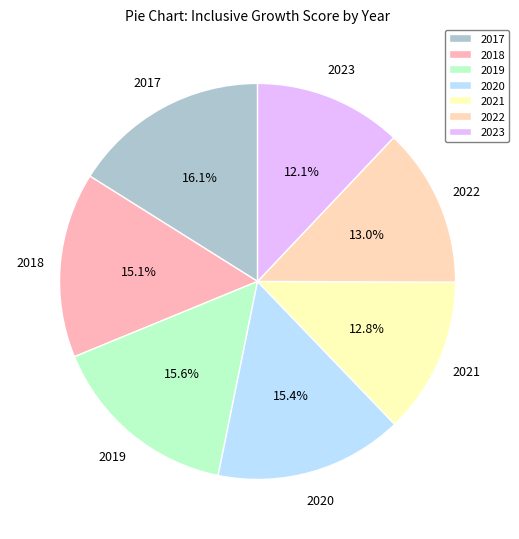

To the nearest percent, what portion does 2019 represent?

16%